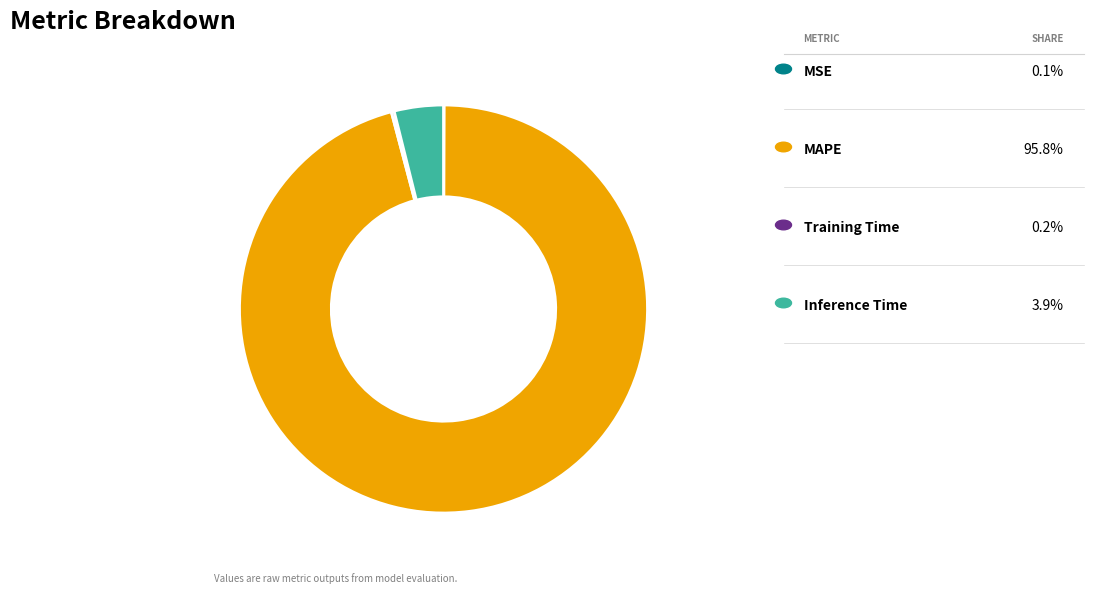

Does any single category account for the majority?

Yes